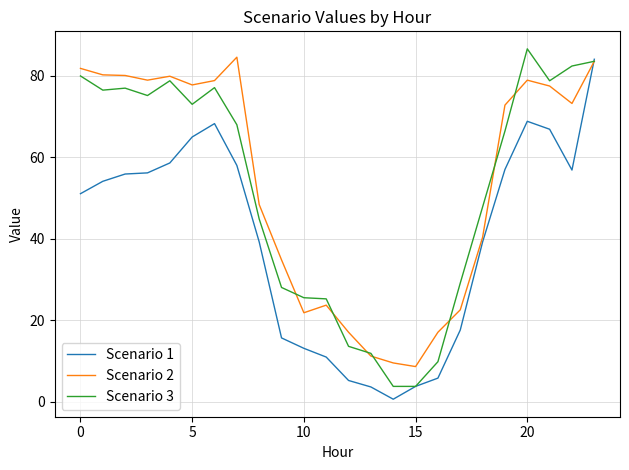

What is the maximum value shown in the chart?

86.6